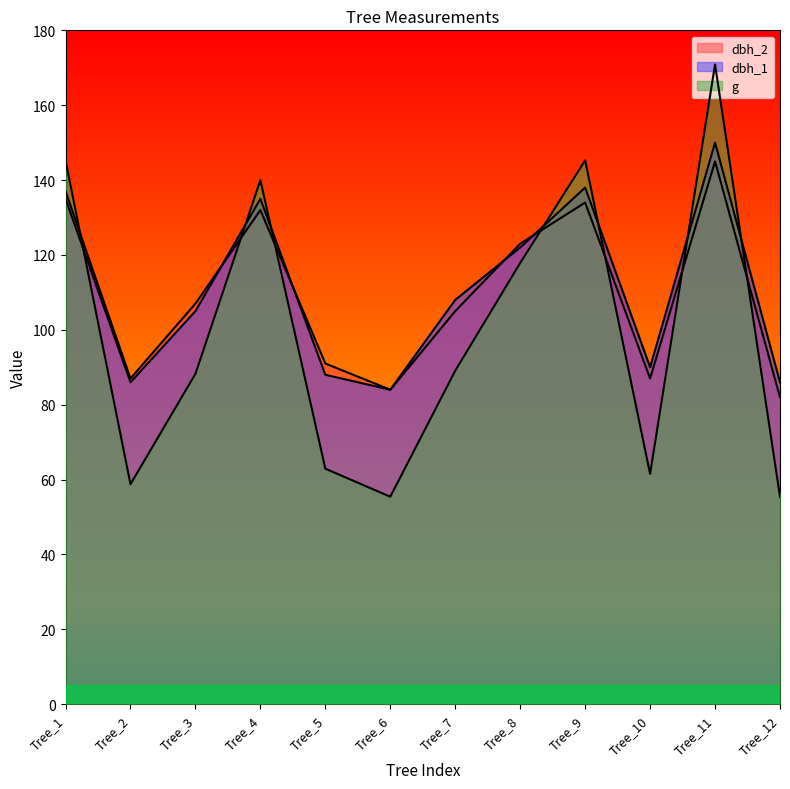

Which category has the highest value in the g series?

Tree_11